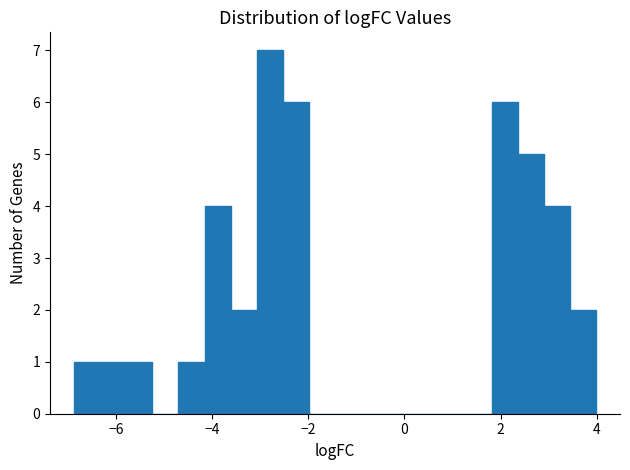

Around what value on the x-axis is the tallest bar? Give the approximate position of its centre, as read against the axis.

-2.8